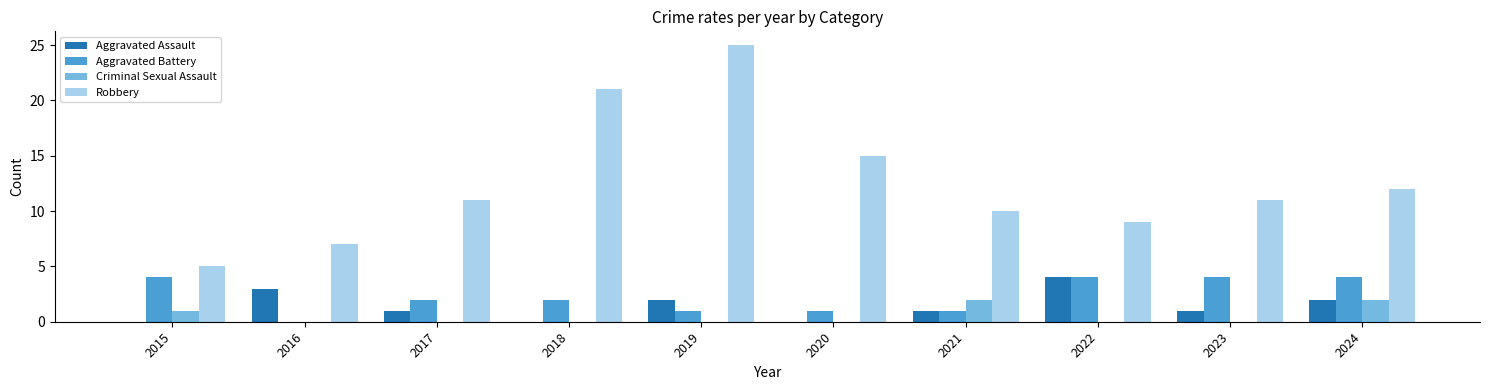

Which category has the highest value in the Robbery series?

2019